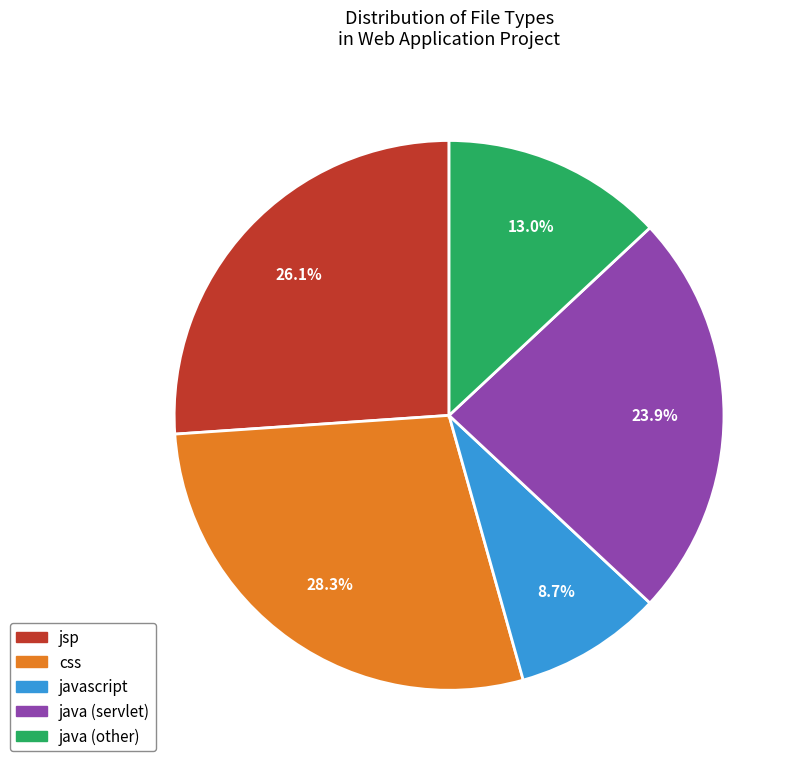

Rank the categories by value from lowest to highest.

javascript, java (other), java (servlet), jsp, css